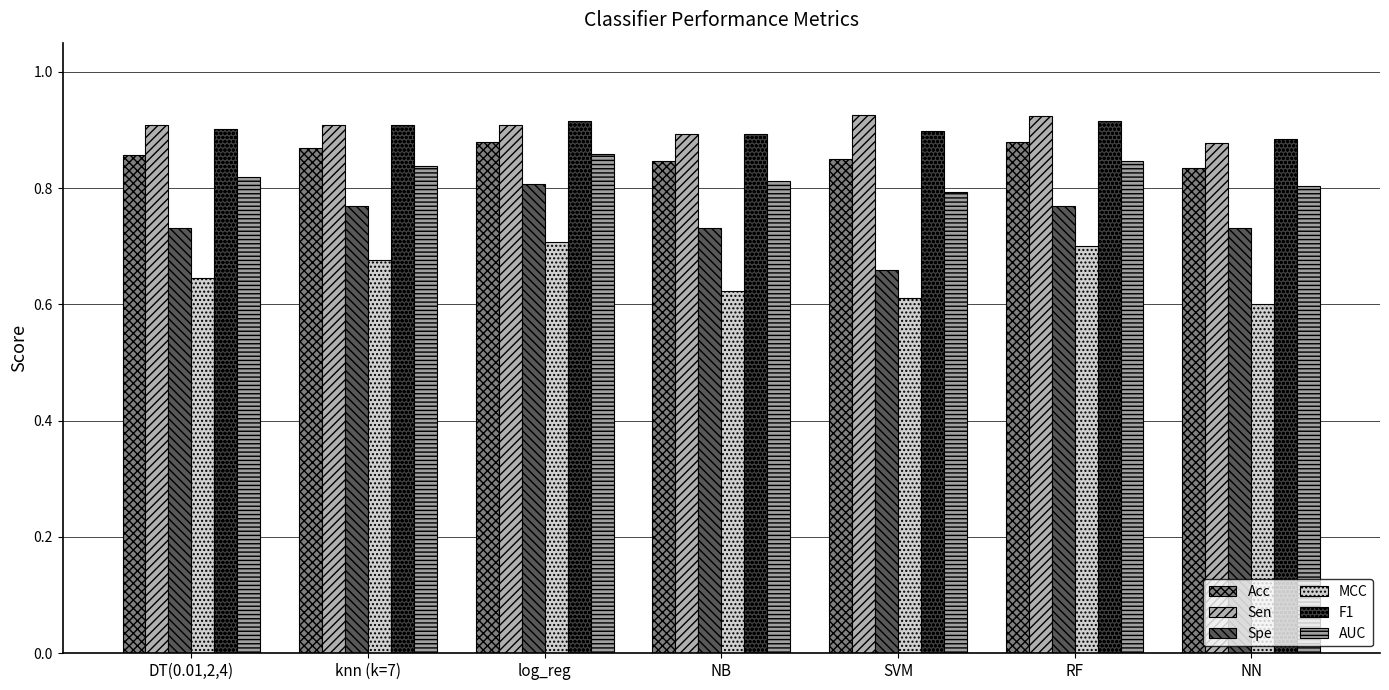

What is the label of the 4th bar from the right?

NB